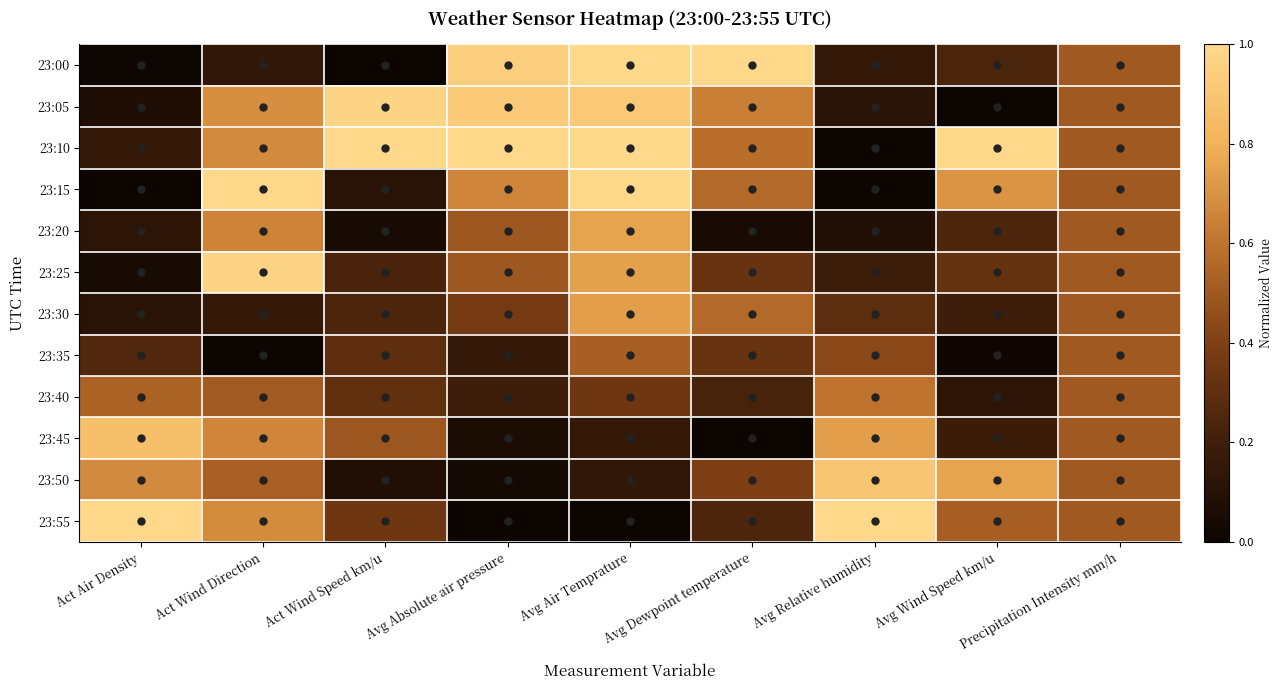

Reading right to left, extract all data points from this chart.

23:00: Precipitation Intensity mm/h=0.5	Avg Wind Speed km/u=0.2	Avg Relative humidity=0.2	Avg Dewpoint temperature=1.0	Avg Air Temprature=1.0	Avg Absolute air pressure=0.9	Act Wind Speed km/u=0.0	Act Wind Direction=0.1	Act Air Density=0.0
23:05: Precipitation Intensity mm/h=0.5	Avg Wind Speed km/u=0.0	Avg Relative humidity=0.1	Avg Dewpoint temperature=0.6	Avg Air Temprature=0.9	Avg Absolute air pressure=0.9	Act Wind Speed km/u=1.0	Act Wind Direction=0.7	Act Air Density=0.1
23:10: Precipitation Intensity mm/h=0.5	Avg Wind Speed km/u=1.0	Avg Relative humidity=0.0	Avg Dewpoint temperature=0.6	Avg Air Temprature=1.0	Avg Absolute air pressure=1.0	Act Wind Speed km/u=1.0	Act Wind Direction=0.7	Act Air Density=0.2
23:15: Precipitation Intensity mm/h=0.5	Avg Wind Speed km/u=0.7	Avg Relative humidity=0.0	Avg Dewpoint temperature=0.6	Avg Air Temprature=1.0	Avg Absolute air pressure=0.7	Act Wind Speed km/u=0.1	Act Wind Direction=1.0	Act Air Density=0.0
23:20: Precipitation Intensity mm/h=0.5	Avg Wind Speed km/u=0.2	Avg Relative humidity=0.1	Avg Dewpoint temperature=0.1	Avg Air Temprature=0.8	Avg Absolute air pressure=0.5	Act Wind Speed km/u=0.0	Act Wind Direction=0.7	Act Air Density=0.1
23:25: Precipitation Intensity mm/h=0.5	Avg Wind Speed km/u=0.3	Avg Relative humidity=0.2	Avg Dewpoint temperature=0.3	Avg Air Temprature=0.7	Avg Absolute air pressure=0.5	Act Wind Speed km/u=0.2	Act Wind Direction=1.0	Act Air Density=0.0
23:30: Precipitation Intensity mm/h=0.5	Avg Wind Speed km/u=0.2	Avg Relative humidity=0.3	Avg Dewpoint temperature=0.6	Avg Air Temprature=0.7	Avg Absolute air pressure=0.4	Act Wind Speed km/u=0.2	Act Wind Direction=0.2	Act Air Density=0.1
23:35: Precipitation Intensity mm/h=0.5	Avg Wind Speed km/u=0.0	Avg Relative humidity=0.4	Avg Dewpoint temperature=0.3	Avg Air Temprature=0.5	Avg Absolute air pressure=0.2	Act Wind Speed km/u=0.3	Act Wind Direction=0.0	Act Air Density=0.3
23:40: Precipitation Intensity mm/h=0.5	Avg Wind Speed km/u=0.1	Avg Relative humidity=0.6	Avg Dewpoint temperature=0.2	Avg Air Temprature=0.3	Avg Absolute air pressure=0.2	Act Wind Speed km/u=0.3	Act Wind Direction=0.5	Act Air Density=0.5
23:45: Precipitation Intensity mm/h=0.5	Avg Wind Speed km/u=0.2	Avg Relative humidity=0.7	Avg Dewpoint temperature=0.0	Avg Air Temprature=0.2	Avg Absolute air pressure=0.1	Act Wind Speed km/u=0.5	Act Wind Direction=0.7	Act Air Density=0.9
23:50: Precipitation Intensity mm/h=0.5	Avg Wind Speed km/u=0.8	Avg Relative humidity=0.9	Avg Dewpoint temperature=0.4	Avg Air Temprature=0.1	Avg Absolute air pressure=0.0	Act Wind Speed km/u=0.1	Act Wind Direction=0.5	Act Air Density=0.7
23:55: Precipitation Intensity mm/h=0.5	Avg Wind Speed km/u=0.5	Avg Relative humidity=1.0	Avg Dewpoint temperature=0.2	Avg Air Temprature=0.0	Avg Absolute air pressure=0.0	Act Wind Speed km/u=0.4	Act Wind Direction=0.7	Act Air Density=1.0